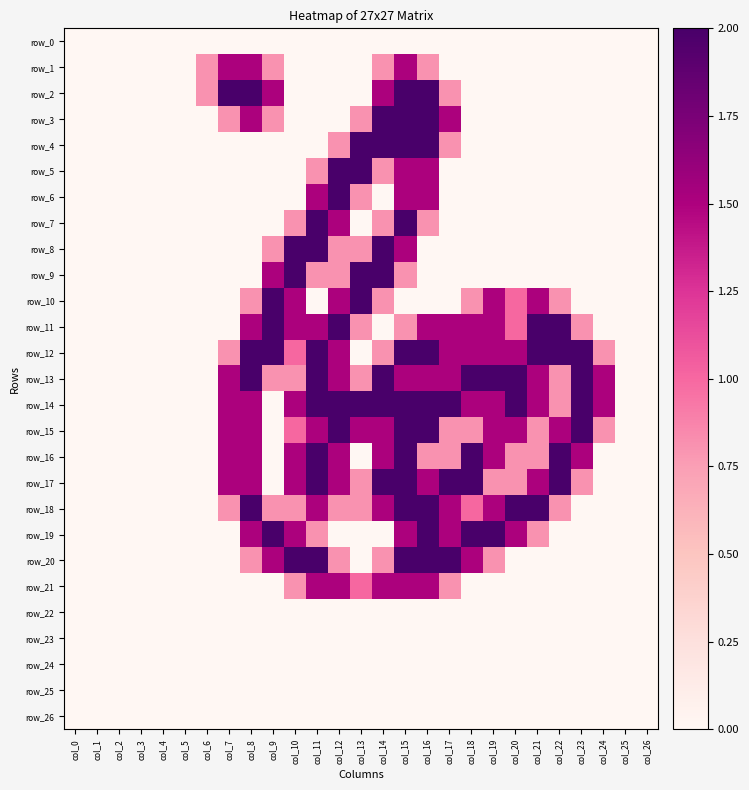

Is it true that row_14 equals 0.0 at col_1?

True